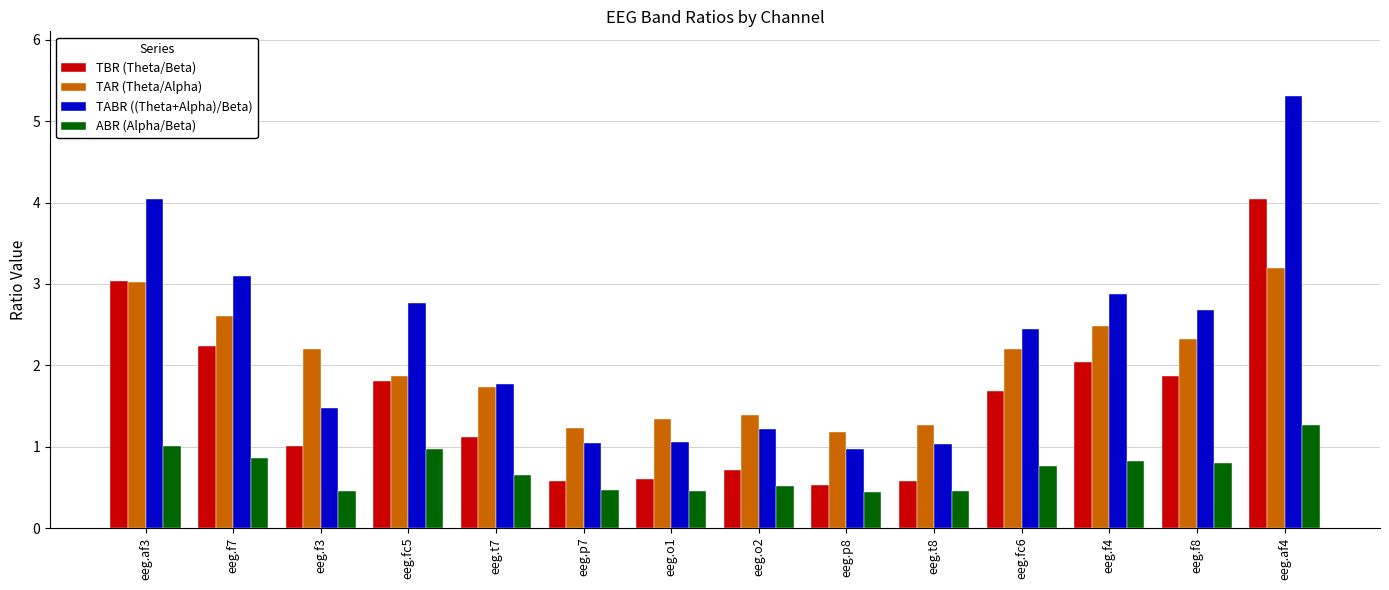

What is the minimum value for TAR (Theta/Alpha)?

1.2